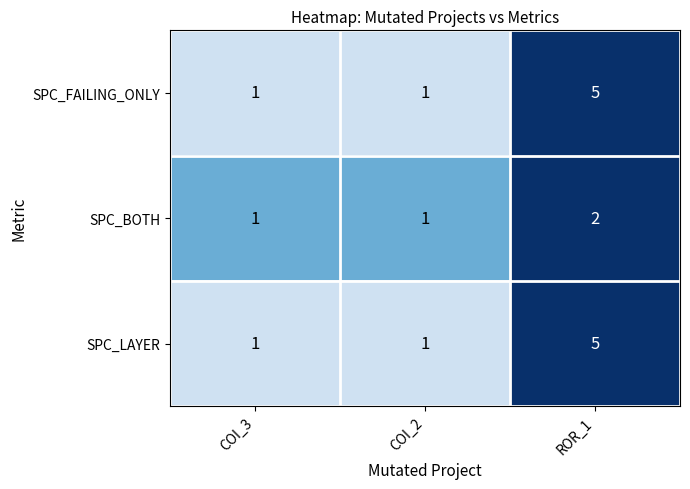

What is the smallest value displayed?

1